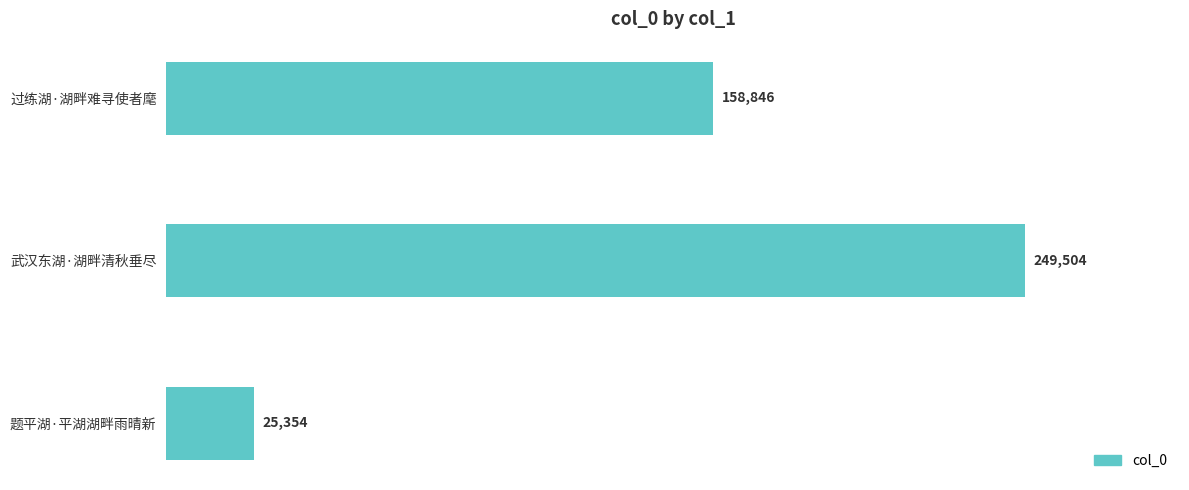

How many values are between 25354 and 249504?

3